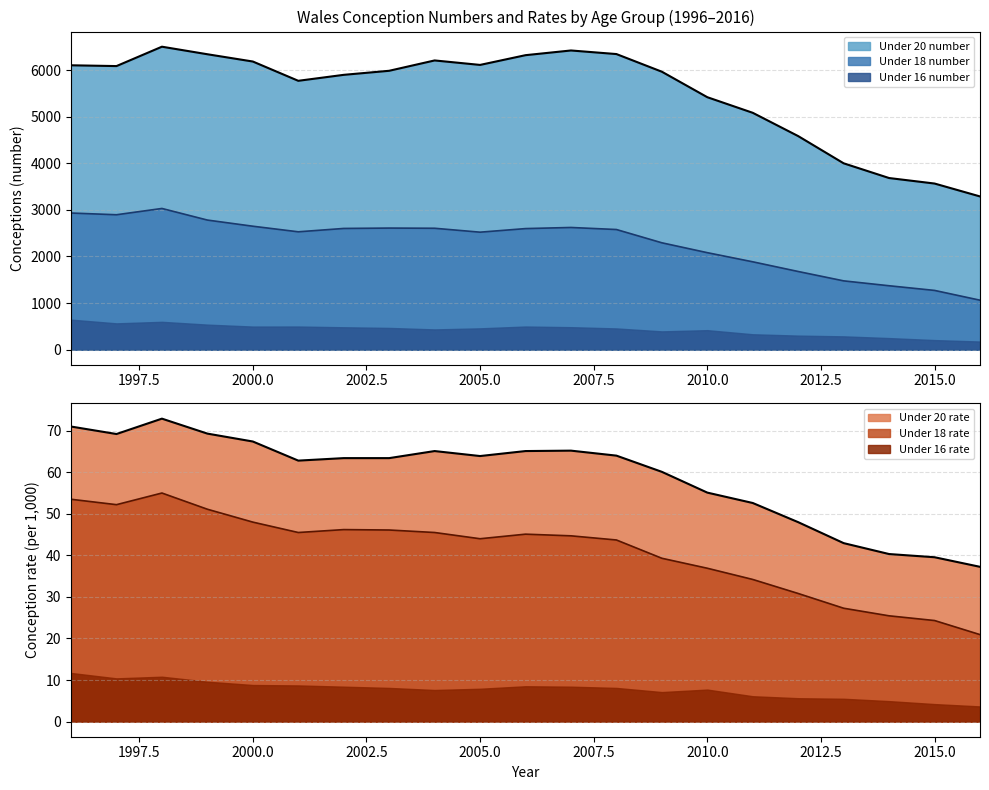

At which category does Under 18 rate reach its first local valley?

1997